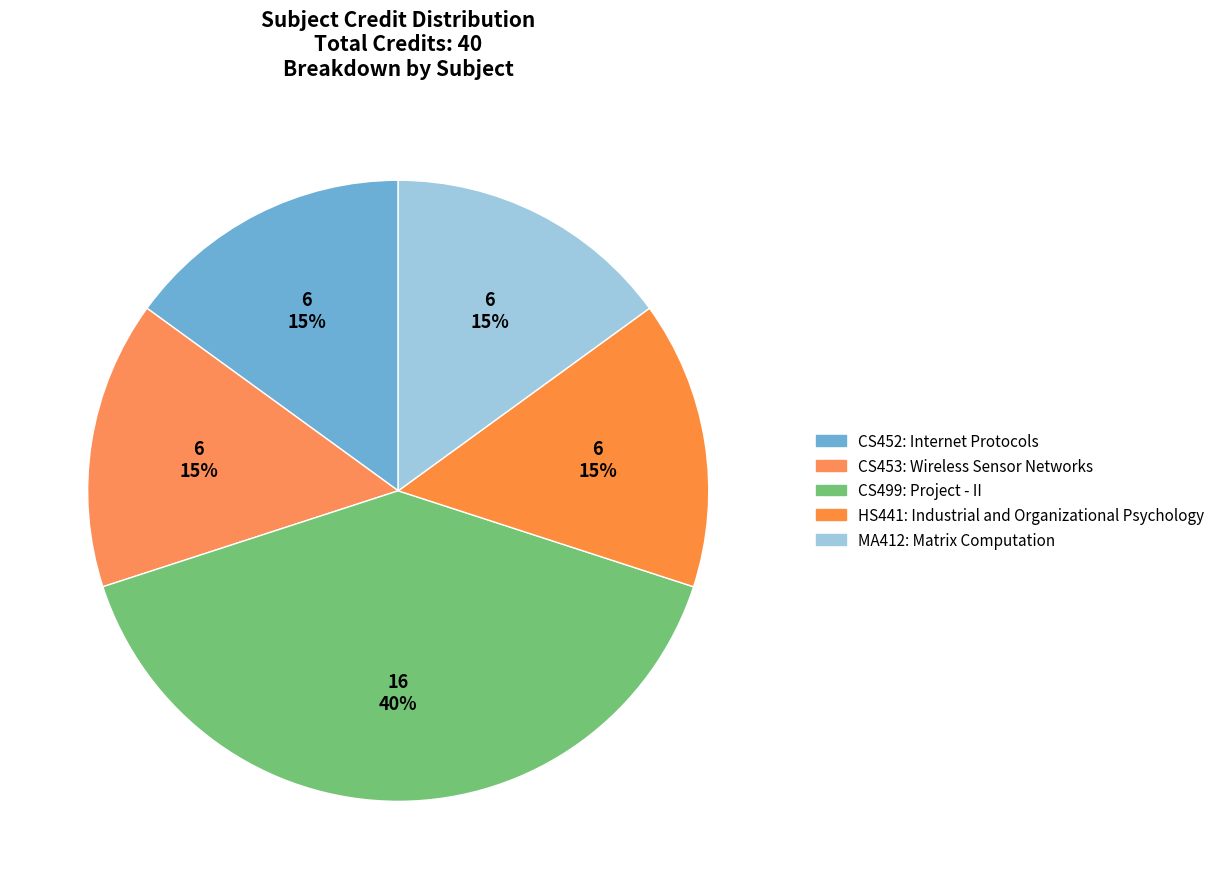

Count the number of slices in the pie.

5